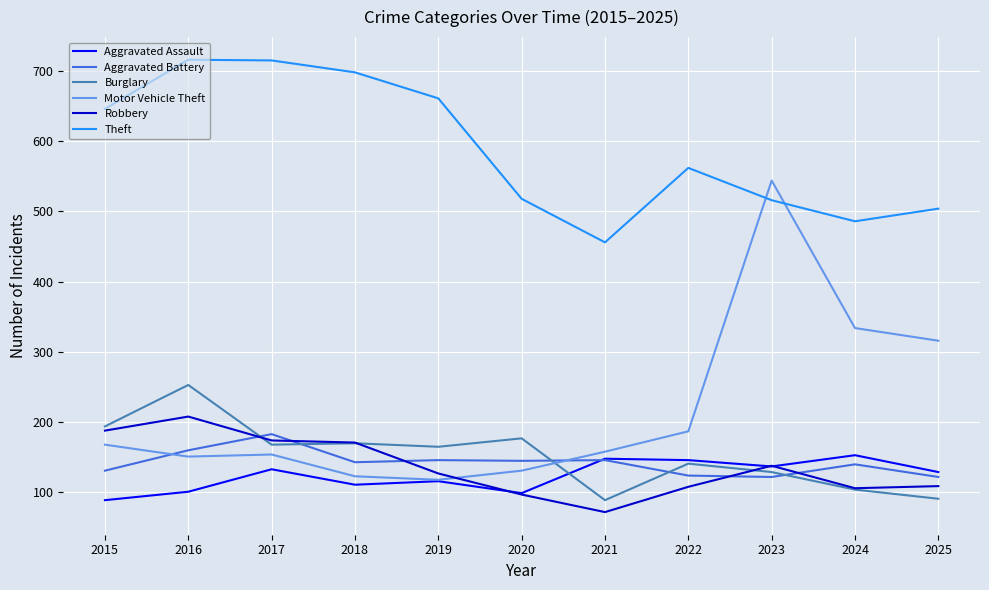

Which series has the largest range (max minus min)?

Motor Vehicle Theft